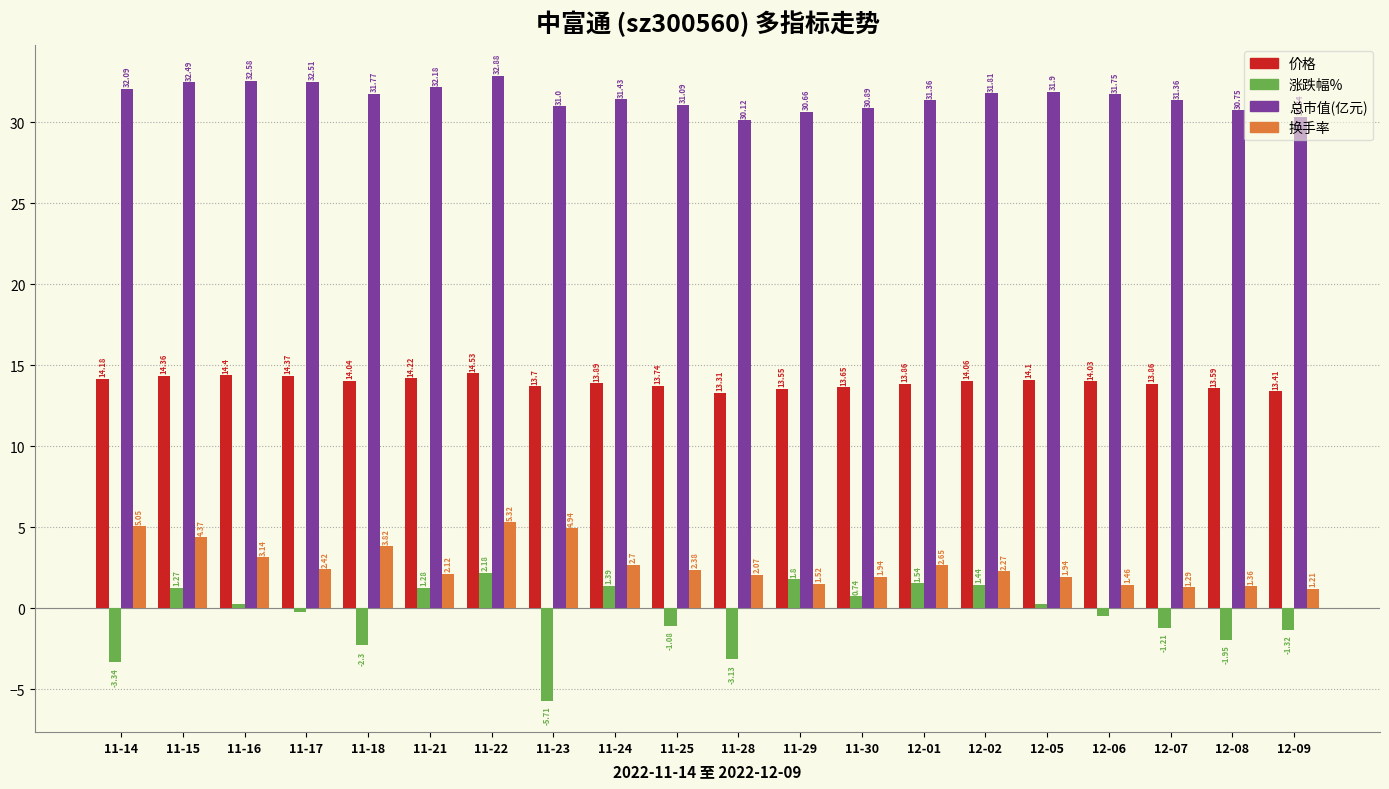

How many distinct data groups are displayed?

4